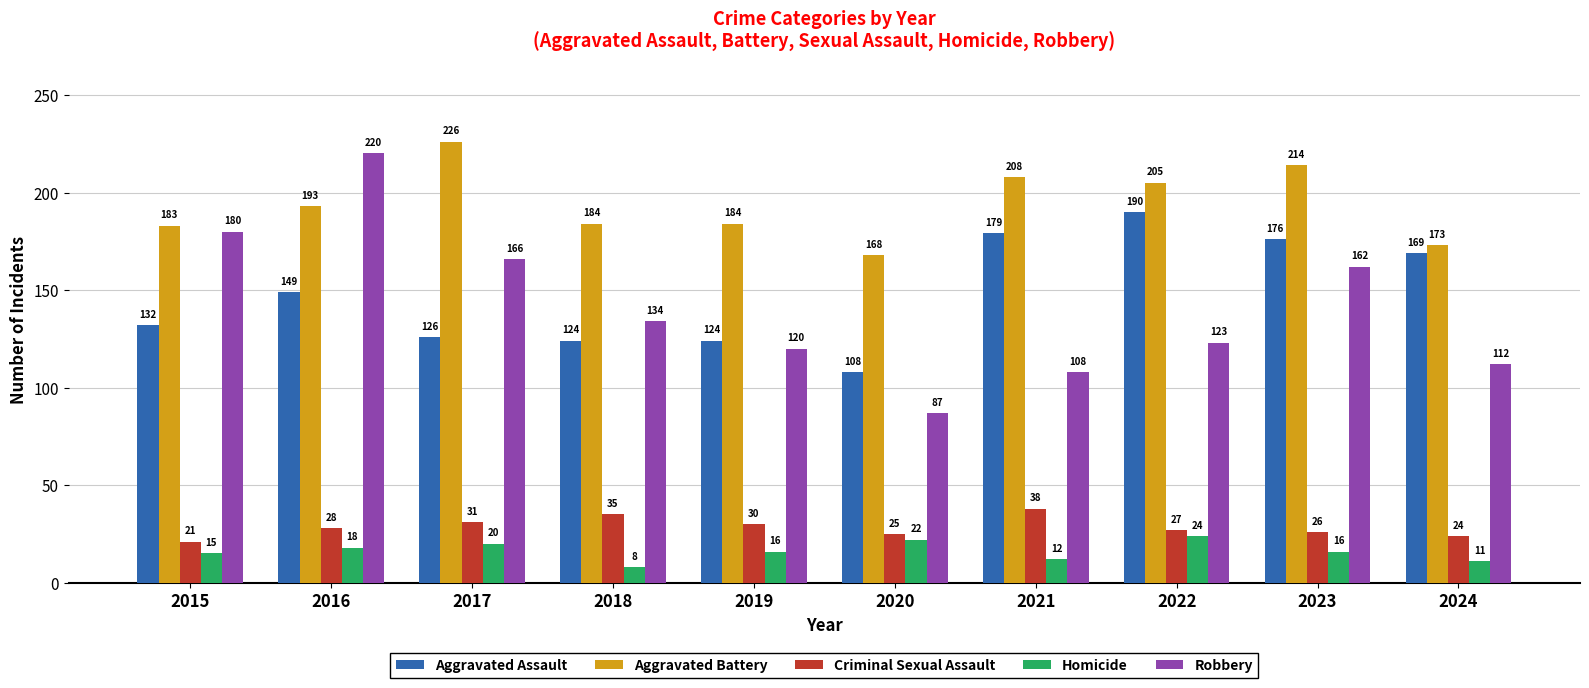

What are all the series names shown in the legend?

Aggravated Assault, Aggravated Battery, Criminal Sexual Assault, Homicide, Robbery